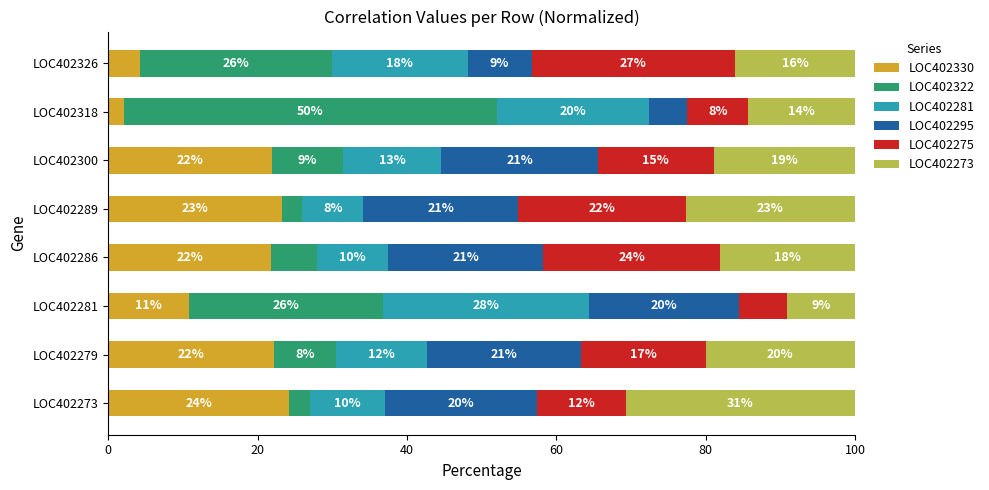

Is it true that LOC402330 equals 22.1 at LOC402279?

True